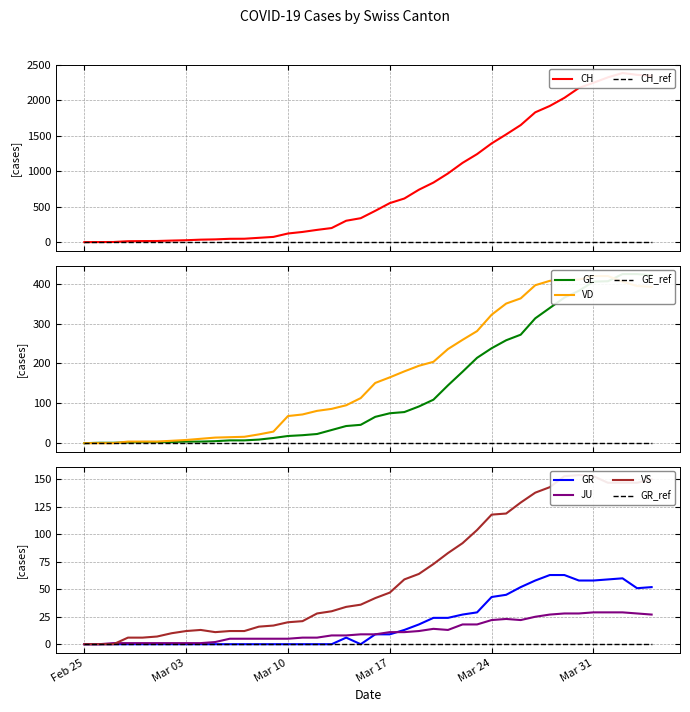

The VS series shows 20 at 2020-03-04. True or false?

False